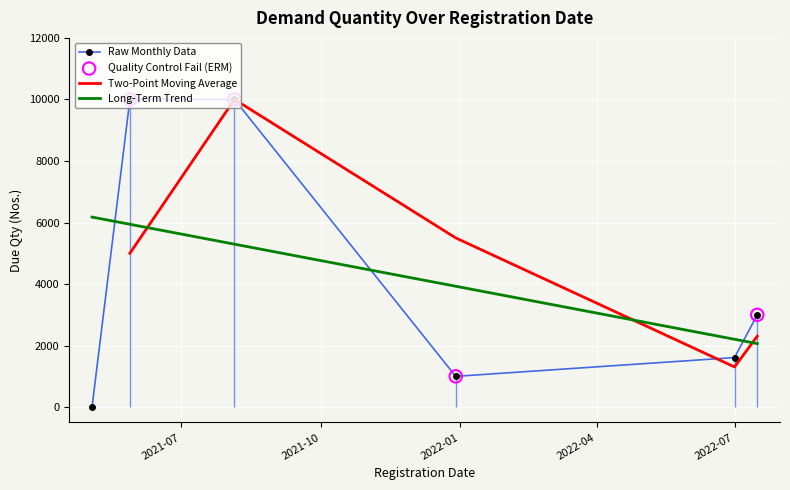

Which has a higher value, 2021-05-03 or 2021-08-05?

2021-08-05